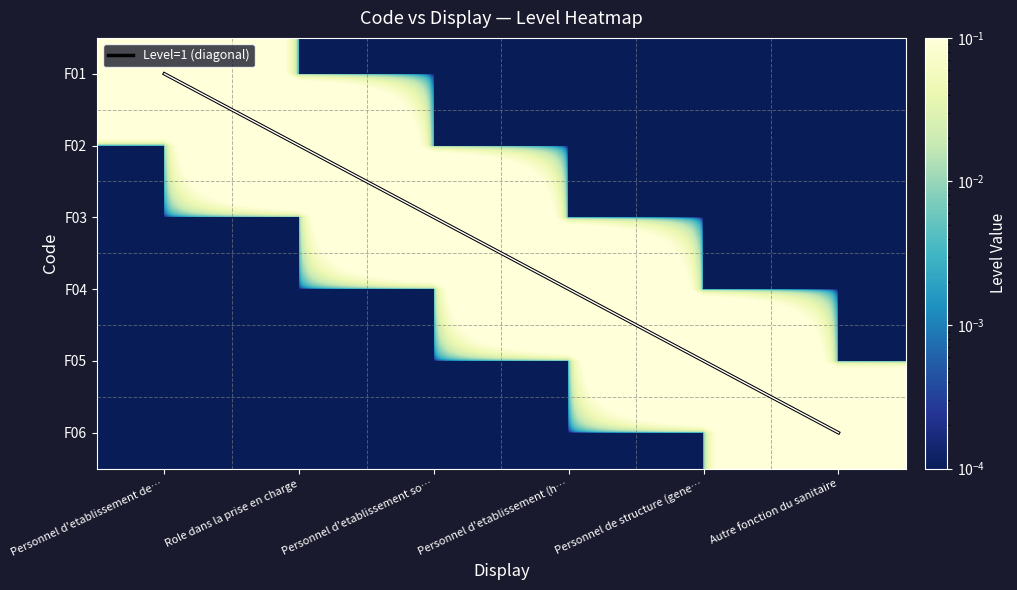

Which series has the largest range (max minus min)?

Level=1 (diagonal)